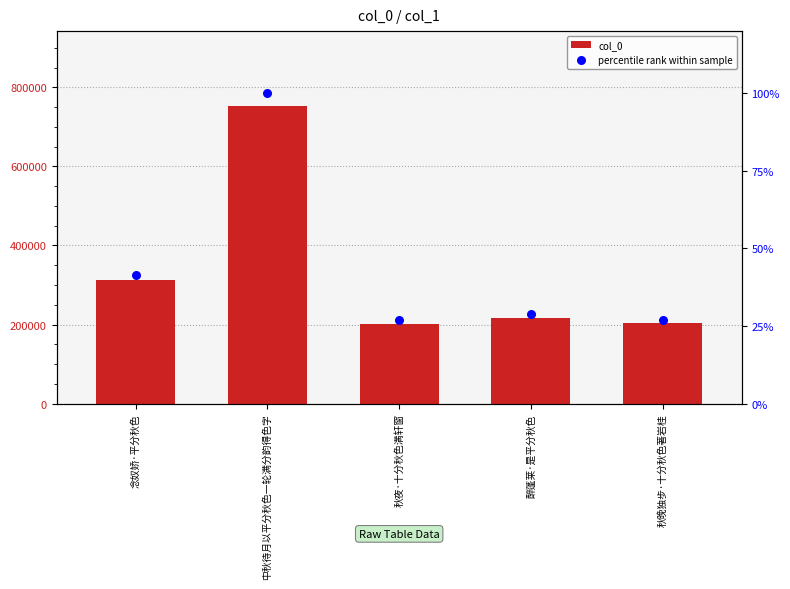

What are all the series names shown in the legend?

col_0, percentile rank within sample